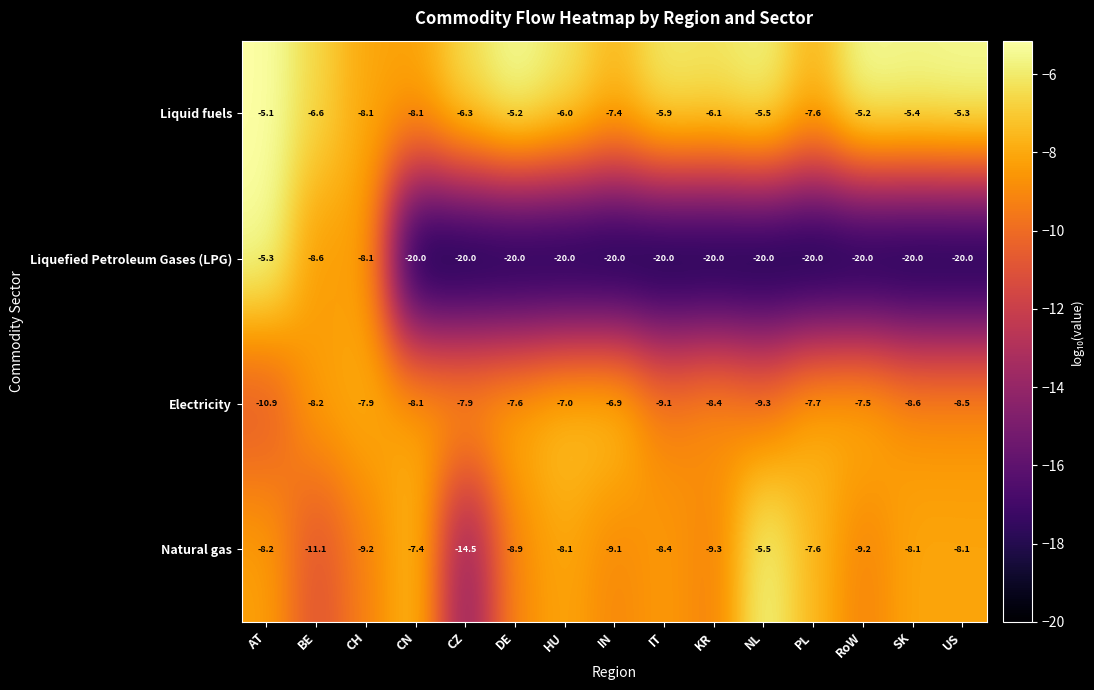

What is the sum of all Electricity values?

-123.6